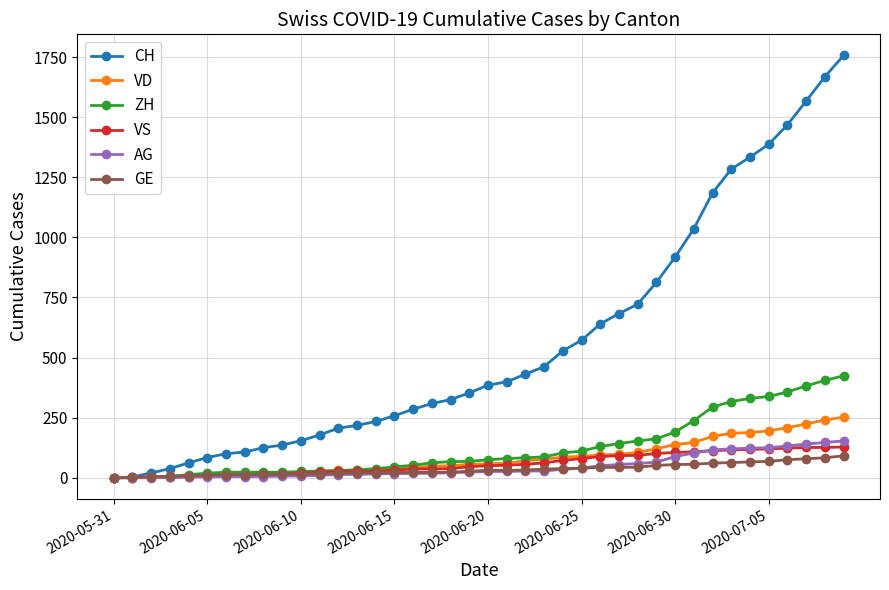

What are all the series names shown in the legend?

CH, VD, ZH, VS, AG, GE